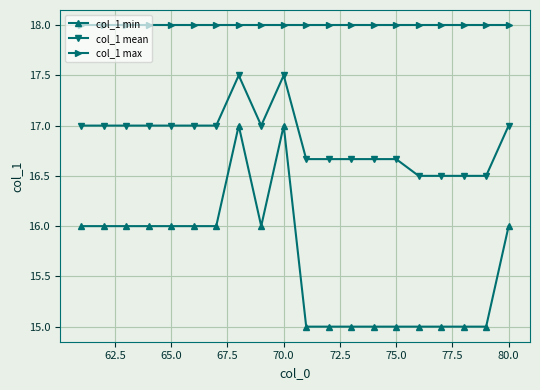

List the series in order of their peak value, lowest first.

col_1 min, col_1 mean, col_1 max